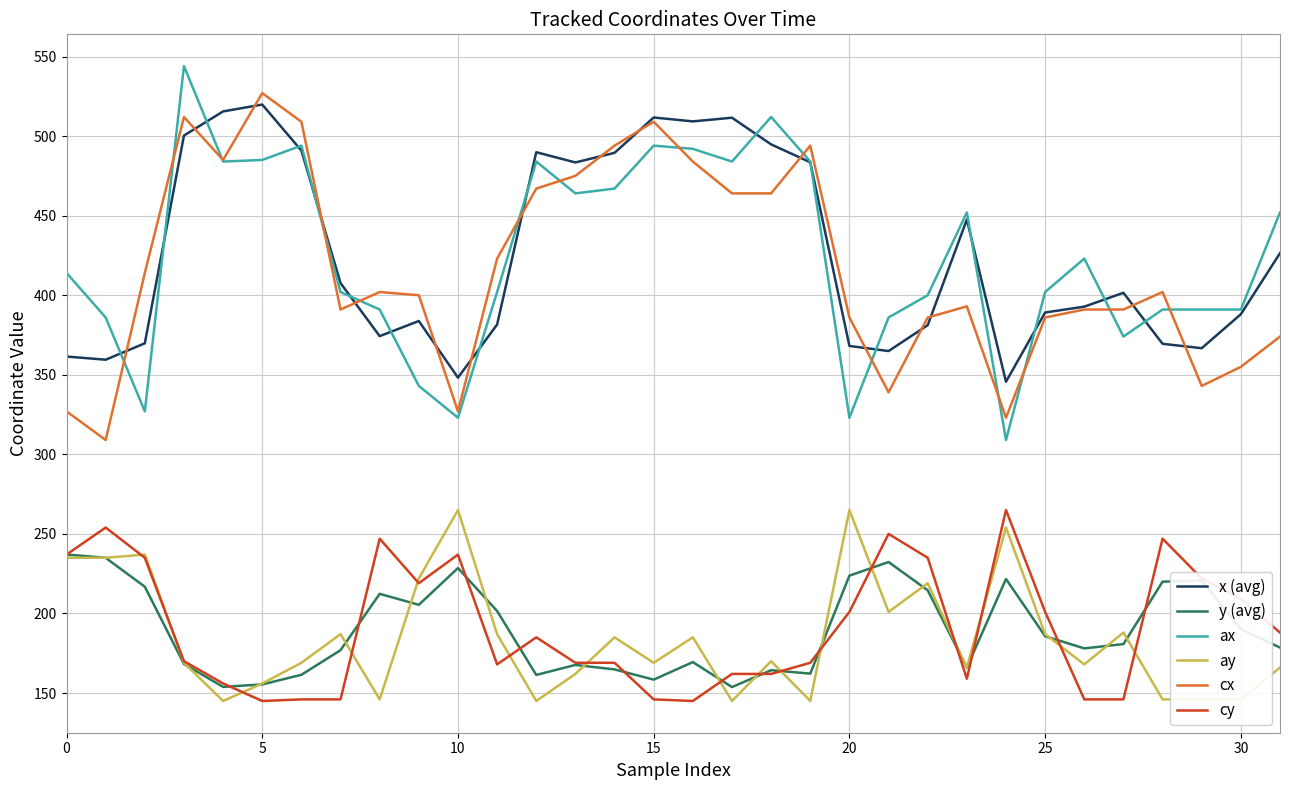

What is the lowest value of the cx series?

309.0